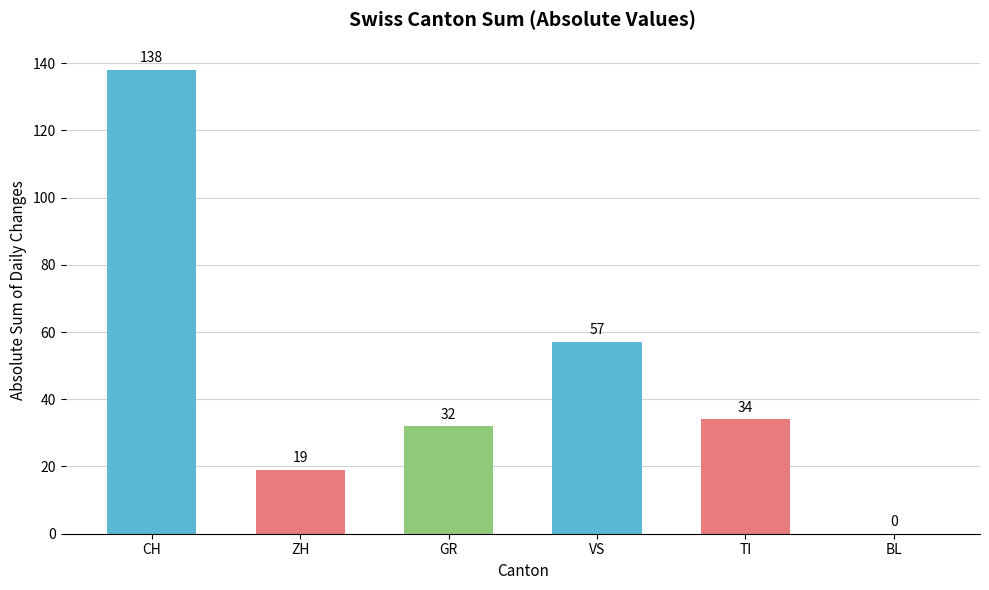

What is the sum of the values at GR and CH?

170